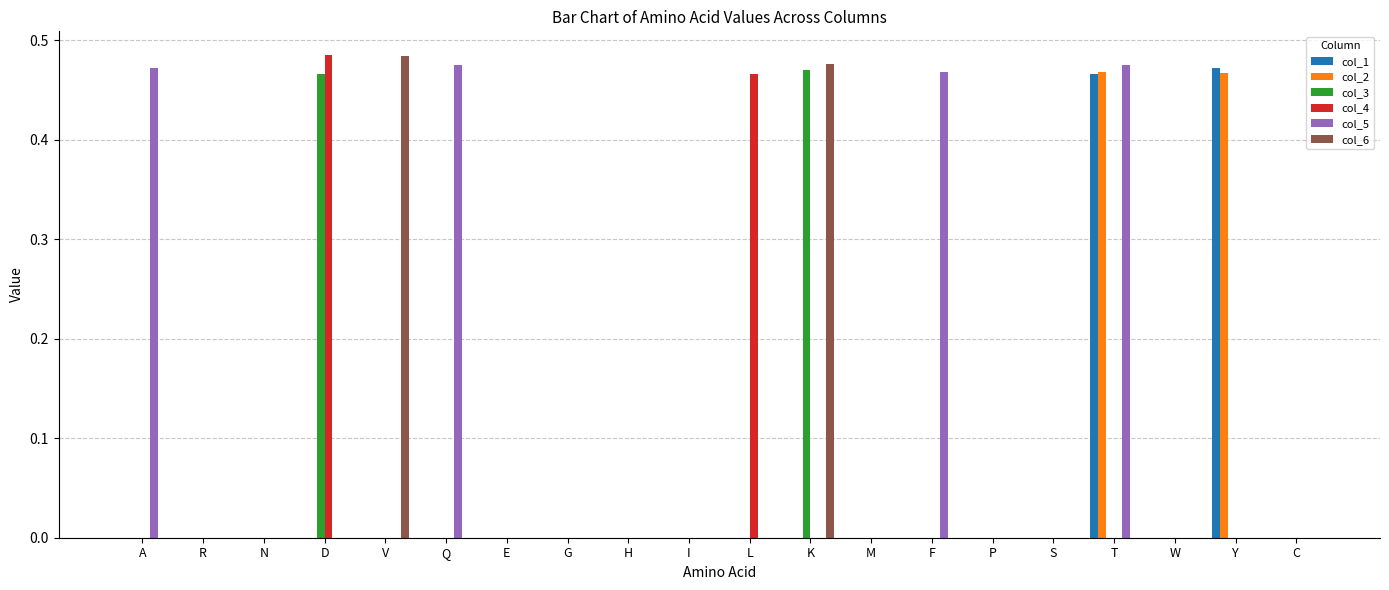

Does the chart contain stacked bars?

No